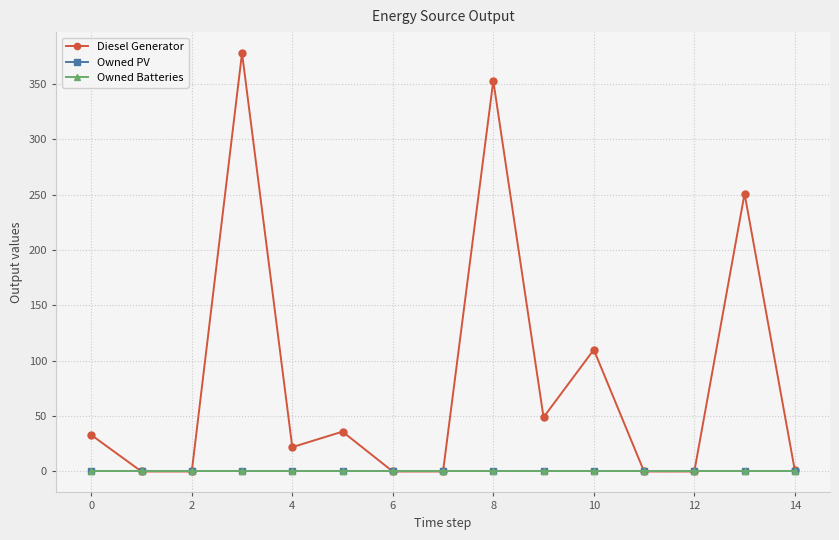

Is this an area chart (filled region under the line)?

No